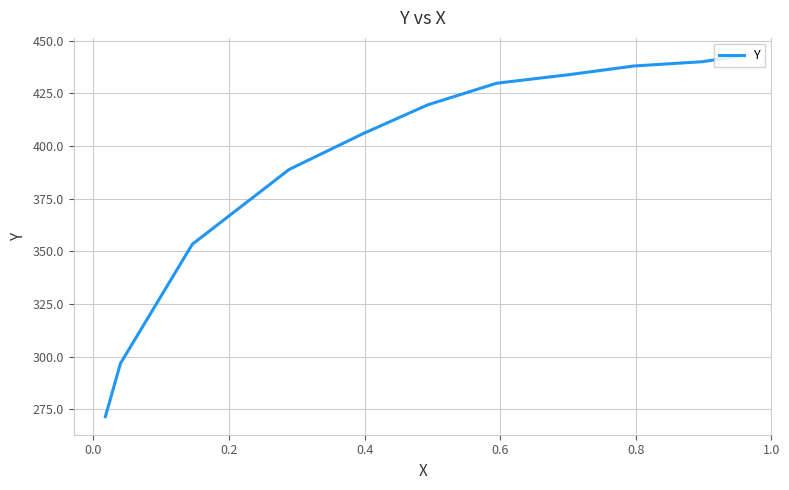

The value at 0.6 is 215.7. True or false?

False